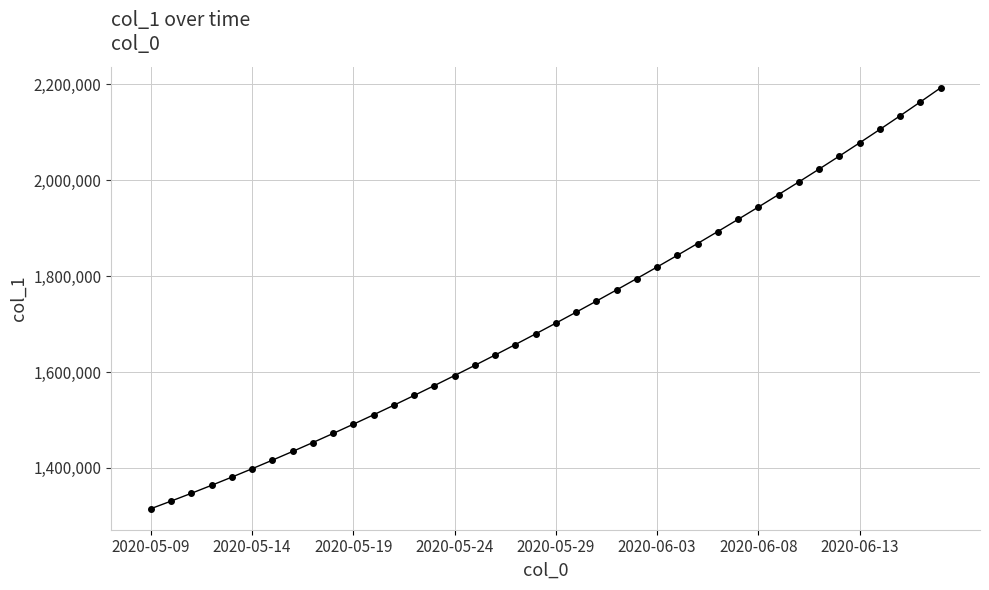

What is the sum of all values?

68481216.4